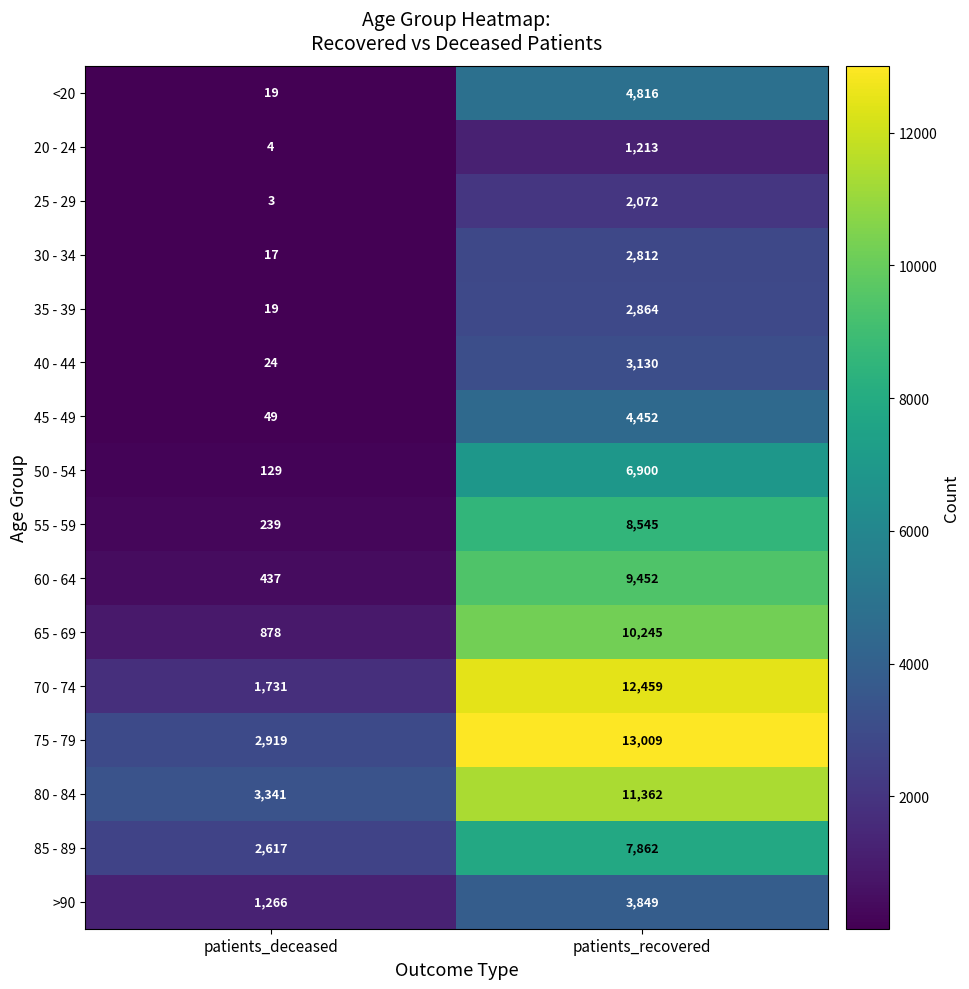

Which series has the largest total across all categories?

75 - 79